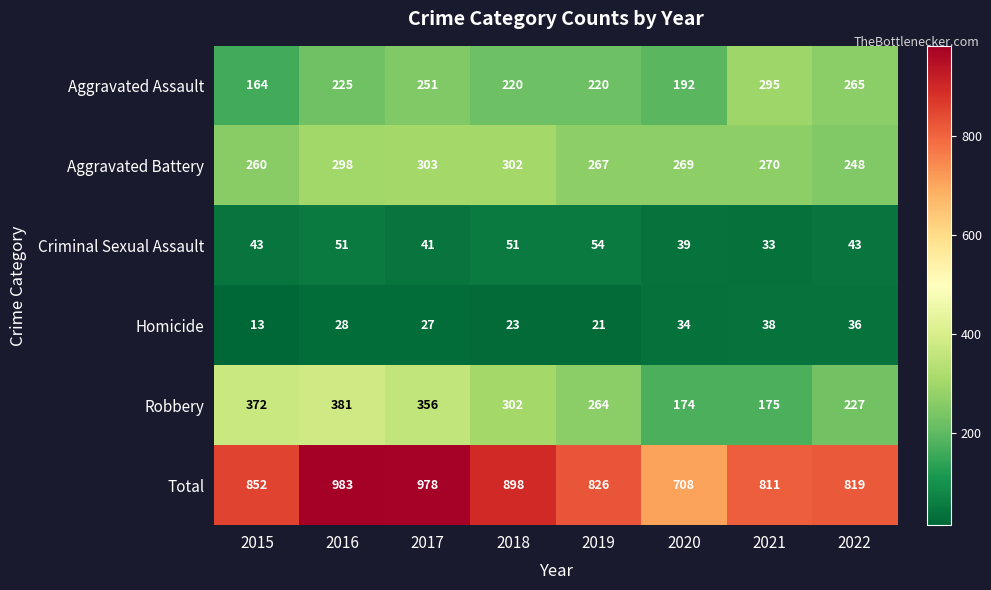

What is the greatest value displayed?

983